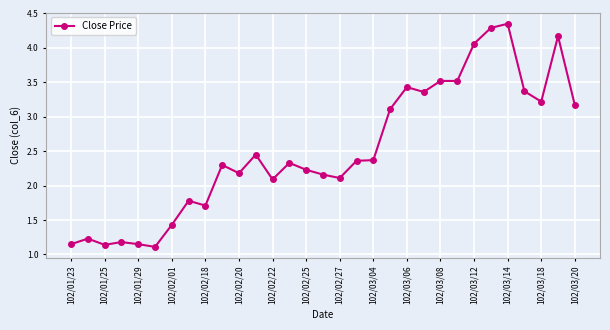

What is the sum of all values?

78.0